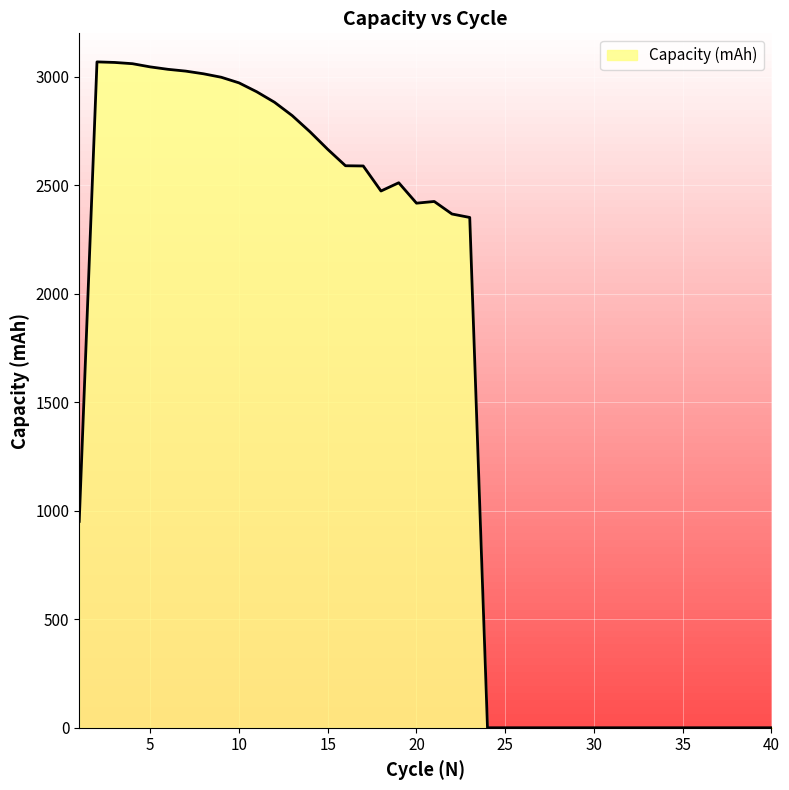

How many lines are shown in the chart?

1